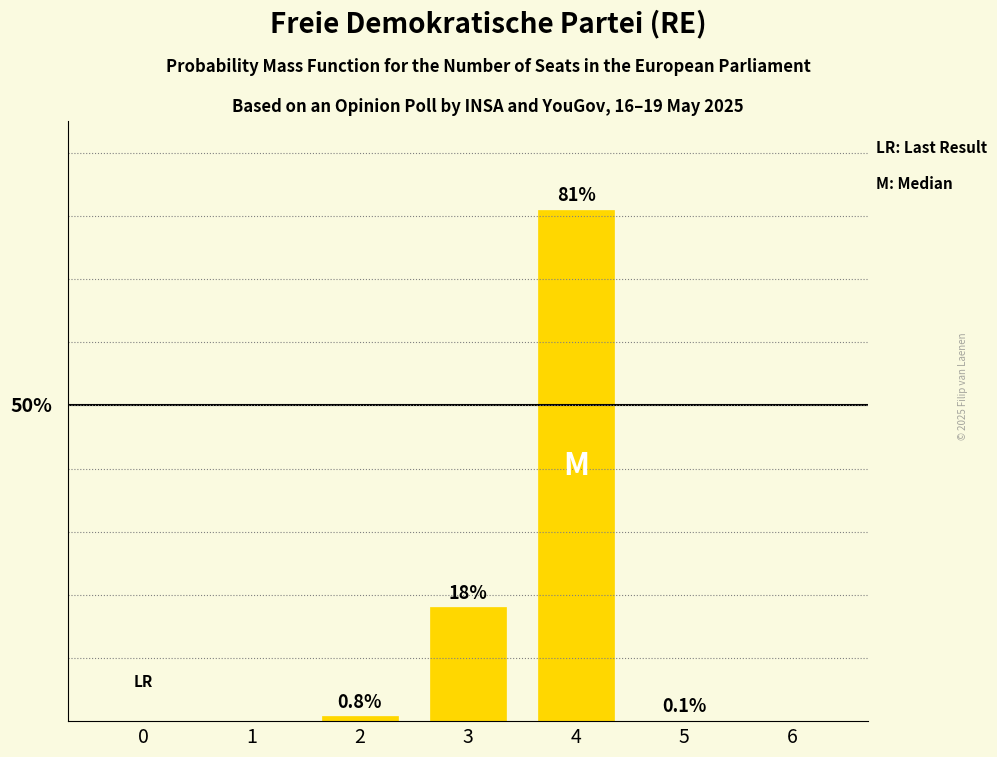

Reading right to left, transcribe all the data shown in this chart.

0.0	0.1	81.0	18.0	0.8	0.0	0.0